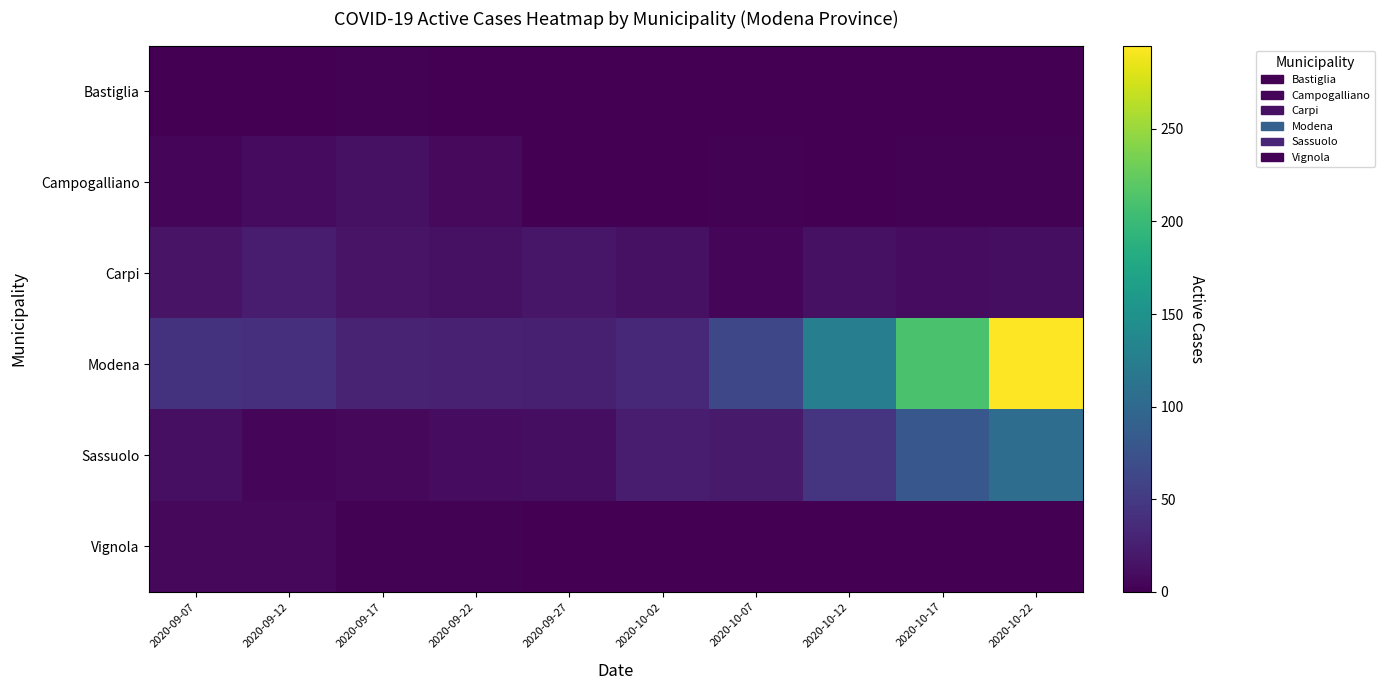

Reading left to right, list all the values displayed in this chart.

Bastiglia: 2020-09-07=0	2020-09-12=0	2020-09-17=2	2020-09-22=1	2020-09-27=0	2020-10-02=0	2020-10-07=0	2020-10-12=0	2020-10-17=0	2020-10-22=0
Campogalliano: 2020-09-07=5	2020-09-12=9	2020-09-17=13	2020-09-22=8	2020-09-27=0	2020-10-02=1	2020-10-07=2	2020-10-12=1	2020-10-17=2	2020-10-22=2
Carpi: 2020-09-07=15	2020-09-12=23	2020-09-17=15	2020-09-22=13	2020-09-27=18	2020-10-02=13	2020-10-07=5	2020-10-12=13	2020-10-17=10	2020-10-22=11
Modena: 2020-09-07=43	2020-09-12=40	2020-09-17=29	2020-09-22=27	2020-09-27=26	2020-10-02=33	2020-10-07=64	2020-10-12=126	2020-10-17=210	2020-10-22=295
Sassuolo: 2020-09-07=12	2020-09-12=5	2020-09-17=6	2020-09-22=10	2020-09-27=11	2020-10-02=24	2020-10-07=21	2020-10-12=45	2020-10-17=80	2020-10-22=105
Vignola: 2020-09-07=6	2020-09-12=6	2020-09-17=2	2020-09-22=2	2020-09-27=0	2020-10-02=0	2020-10-07=0	2020-10-12=0	2020-10-17=0	2020-10-22=0